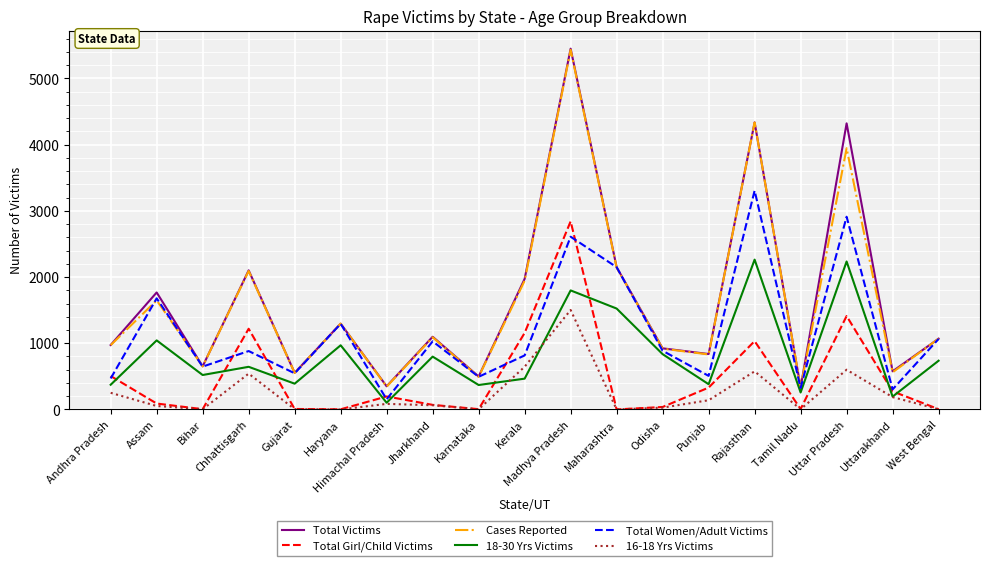

Which series has the widest spread of values?

Total Victims